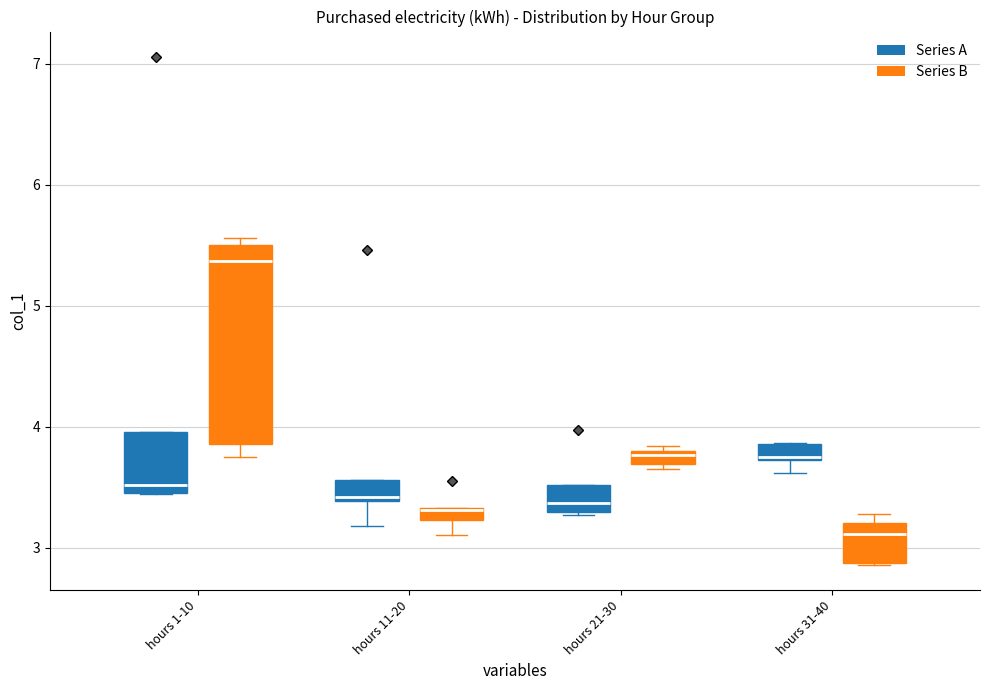

Comparing the boxes themselves (not the whiskers), which one is the tallest?

hours 1-10 (Series B)